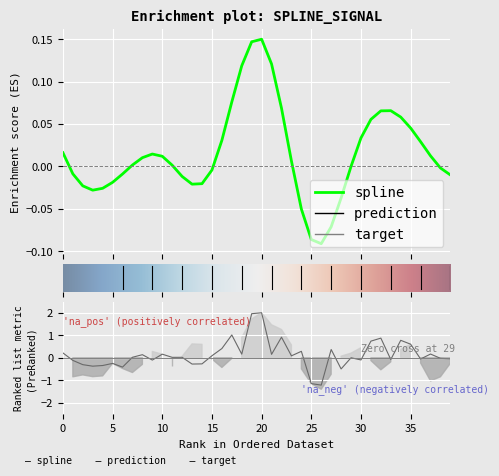

The value of spline at 18 is 0.1. True or false?

True